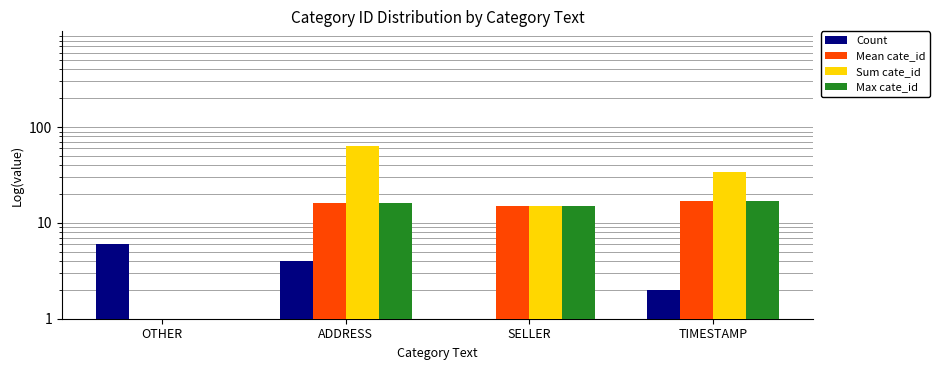

Are the bars horizontal?

No